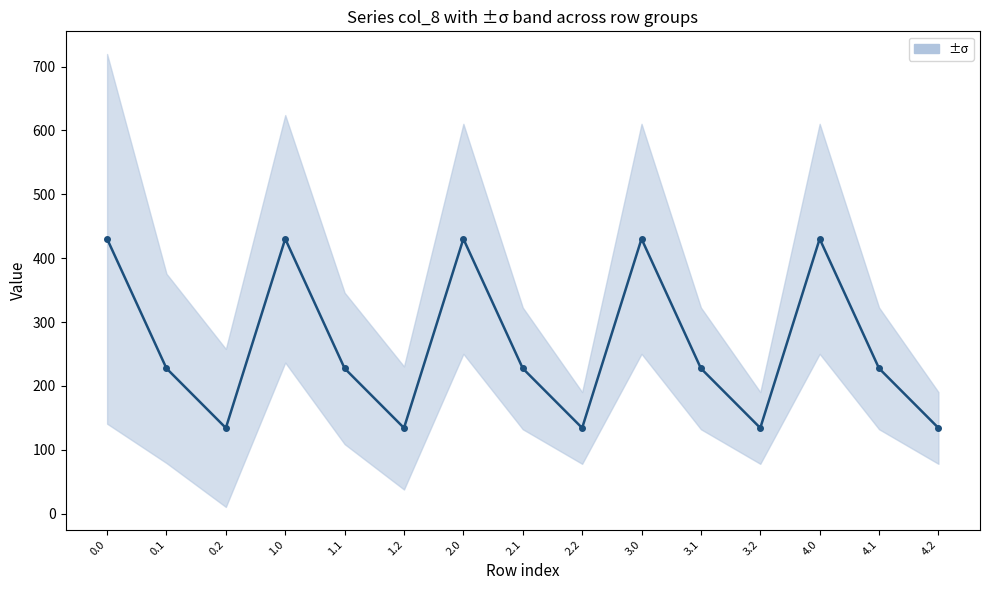

How many lines are shown in the chart?

1